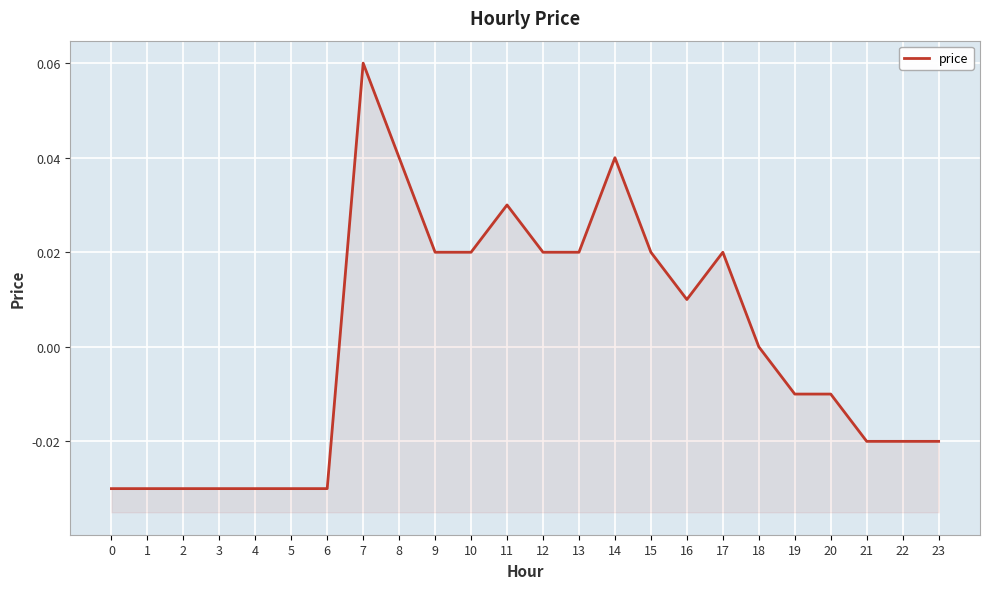

At which category does the chart reach its peak across all series?

7